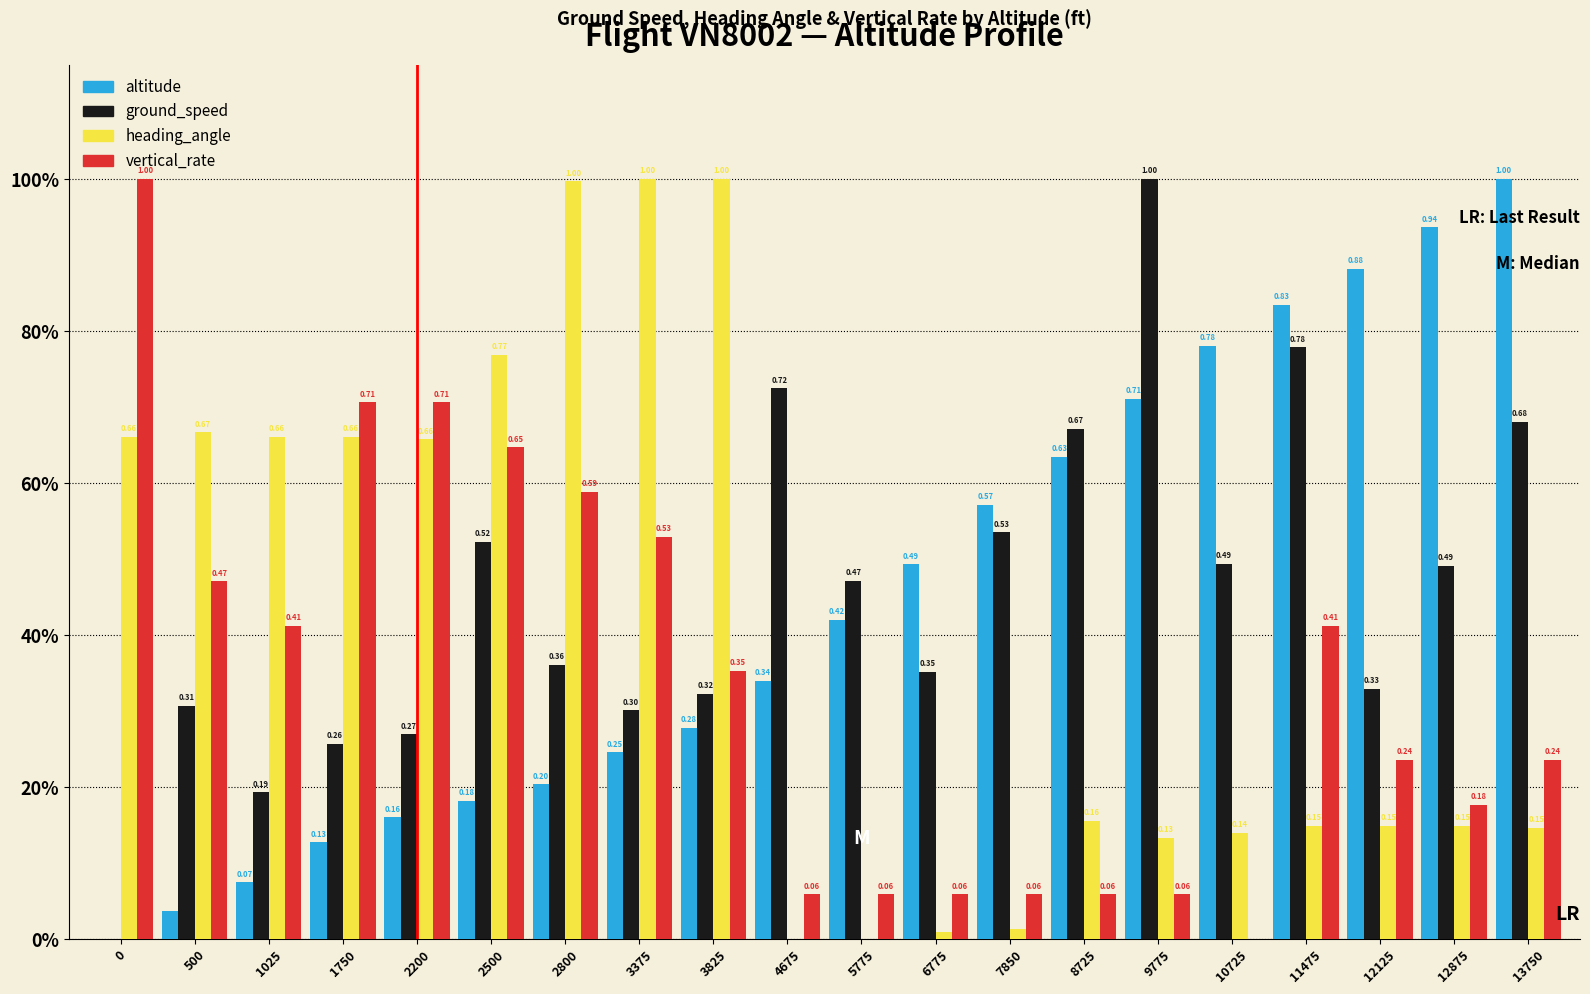

Reading left to right, extract all data points from this chart.

altitude: 0.0	0.0	0.1	0.1	0.2	0.2	0.2	0.2	0.3	0.3	0.4	0.5	0.6	0.6	0.7	0.8	0.8	0.9	0.9	1.0
ground_speed: 0.0	0.3	0.2	0.3	0.3	0.5	0.4	0.3	0.3	0.7	0.5	0.4	0.5	0.7	1.0	0.5	0.8	0.3	0.5	0.7
heading_angle: 0.7	0.7	0.7	0.7	0.7	0.8	1.0	1.0	1.0	0.0	0.0	0.0	0.0	0.2	0.1	0.1	0.1	0.1	0.1	0.1
vertical_rate: 1.0	0.5	0.4	0.7	0.7	0.6	0.6	0.5	0.4	0.1	0.1	0.1	0.1	0.1	0.1	0.0	0.4	0.2	0.2	0.2